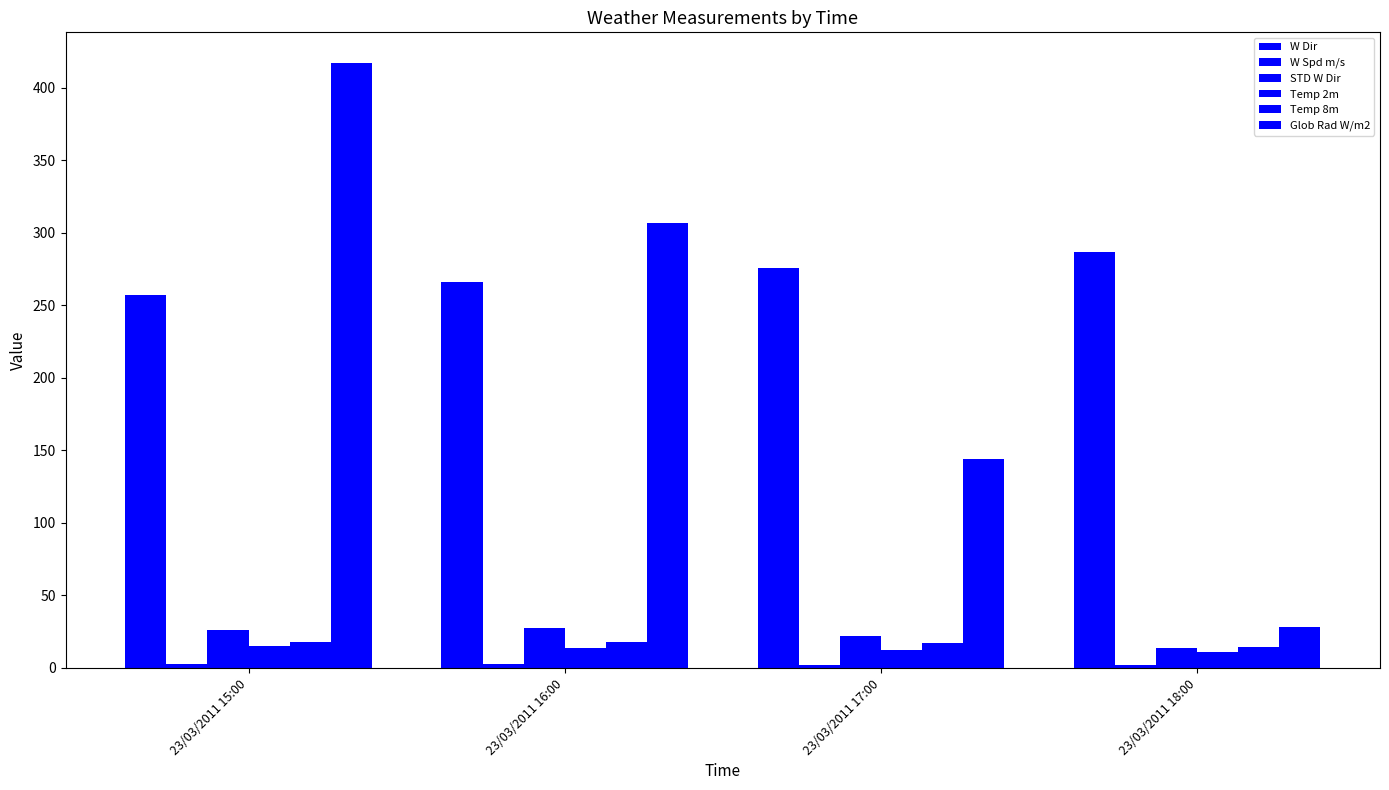

Which series changed the most between 23/03/2011 15:00 and 23/03/2011 16:00?

Glob Rad W/m2